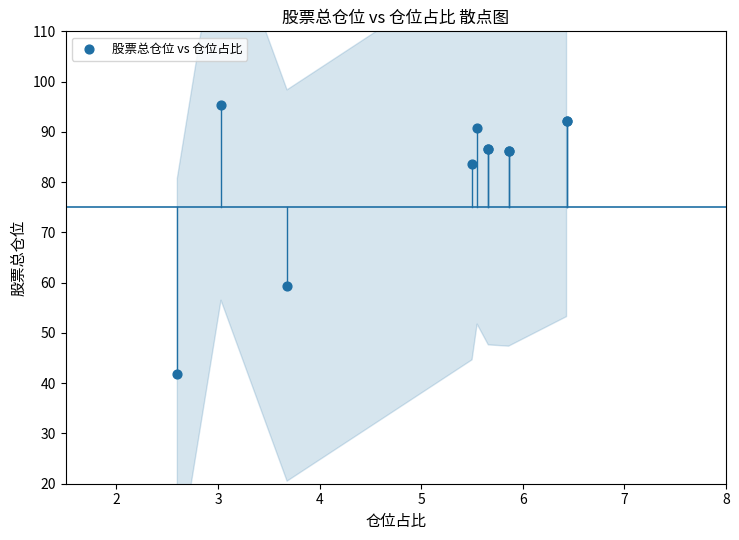

What Y value in the scatter plot is closest to 68?

59.4